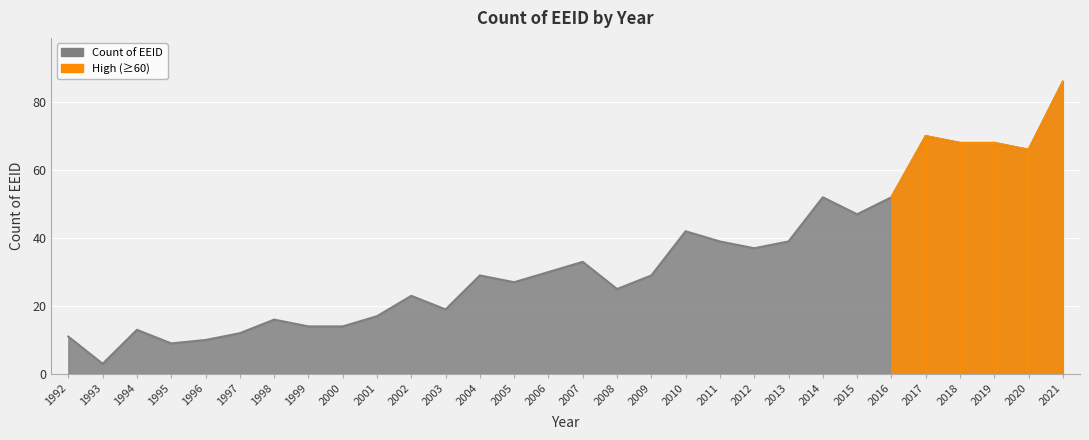

Count the number of data series in this chart.

1